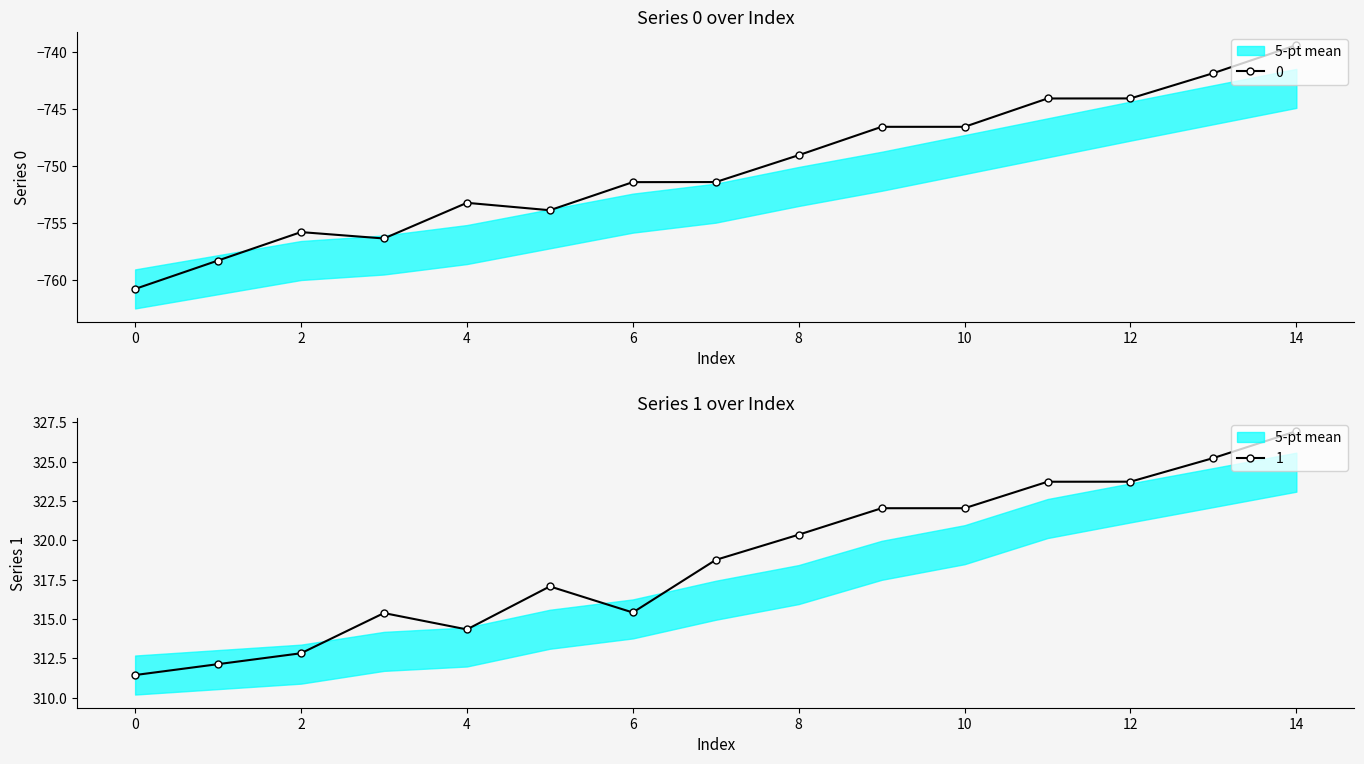

What is the value of the 1 point at the 9th from the left?

320.4